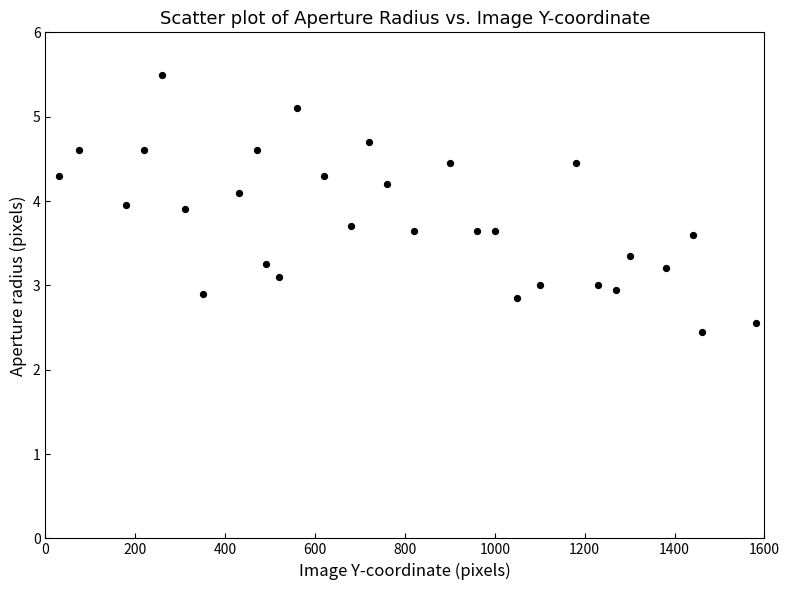

What is the range of X values (max minus min)?

1550.0